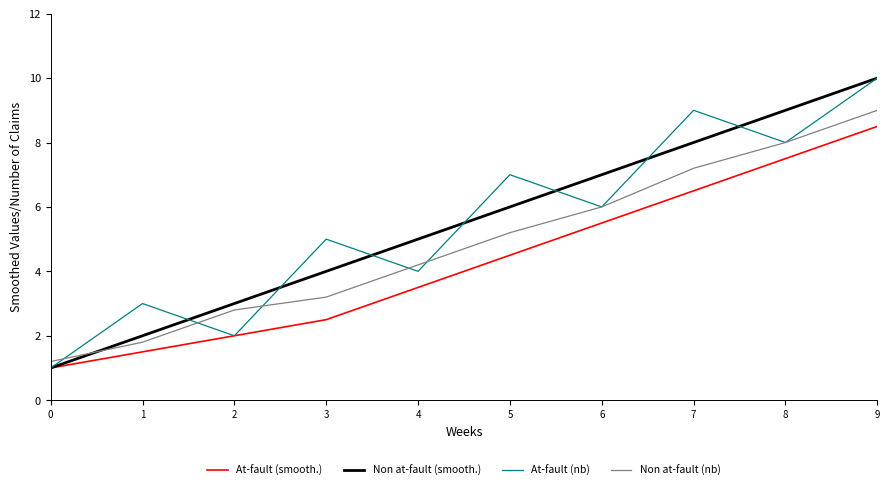

The At-fault (nb) series shows 12.0 at 8. True or false?

False